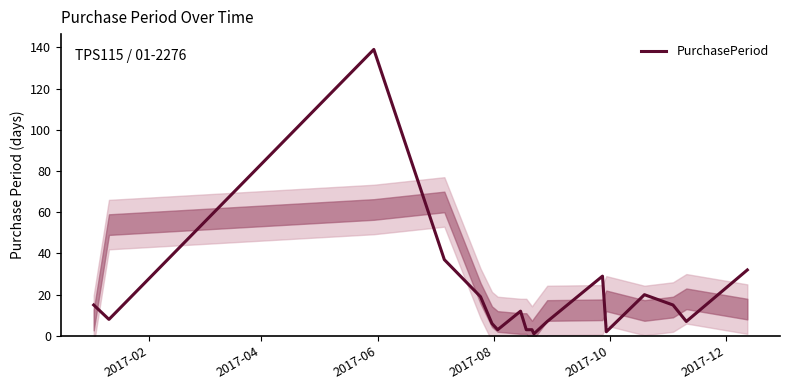

What is the maximum value for PurchasePeriod?

139